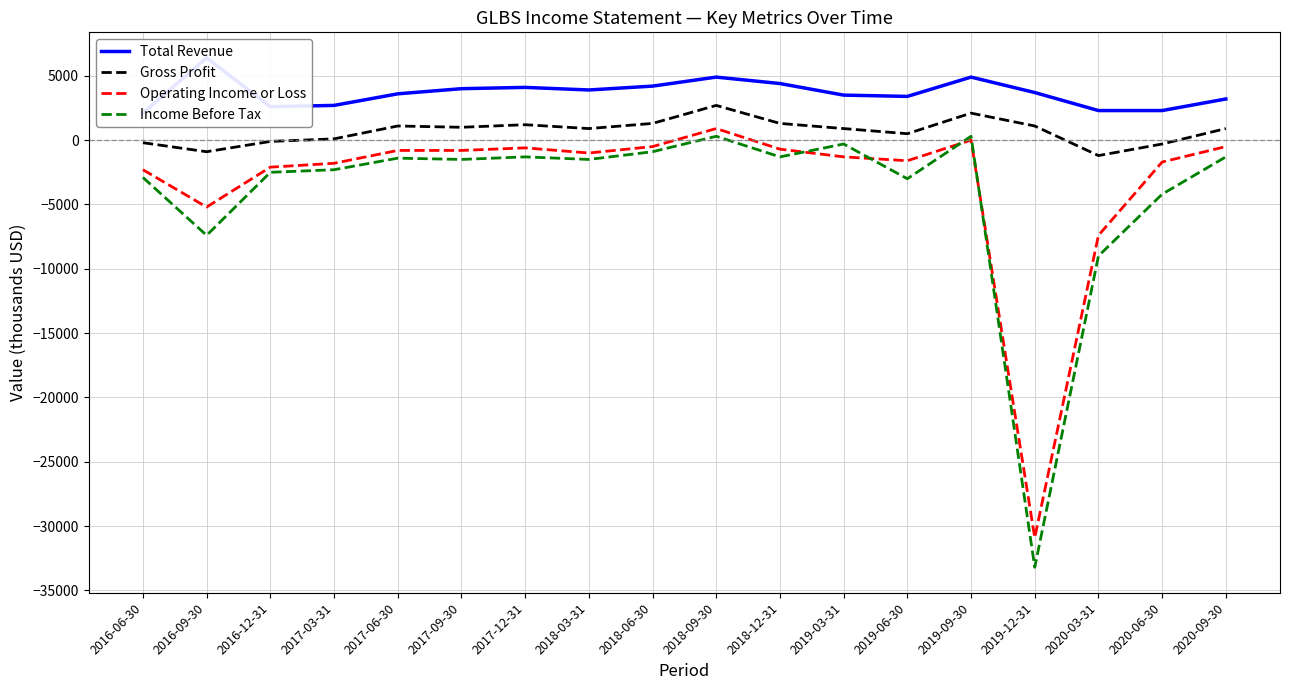

At which category does the chart reach its peak across all series?

2016-09-30